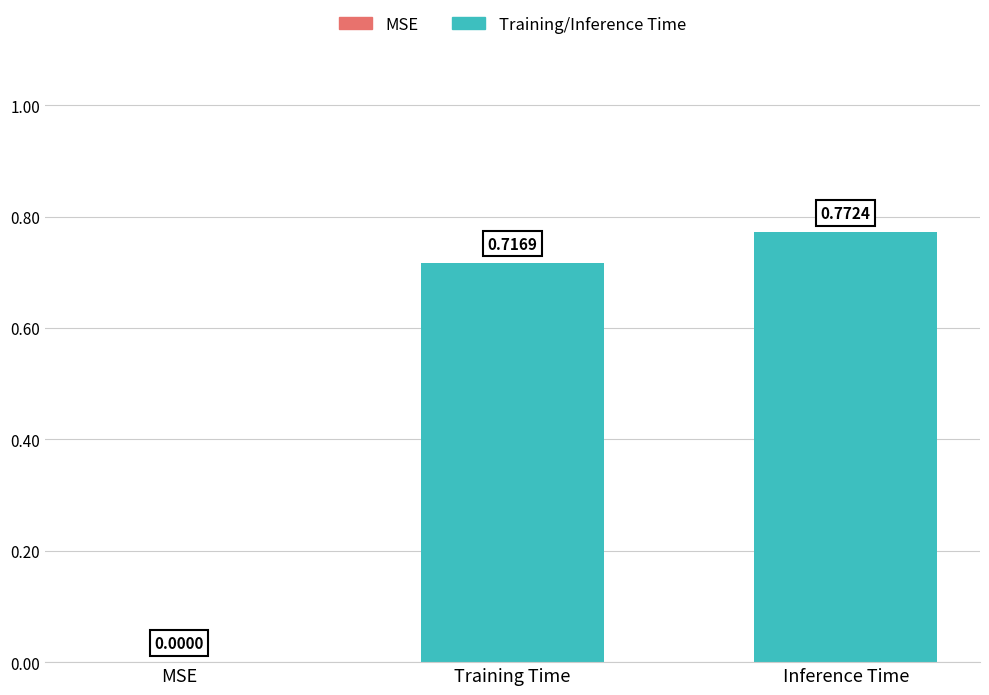

What is the sum of all values?

1.5